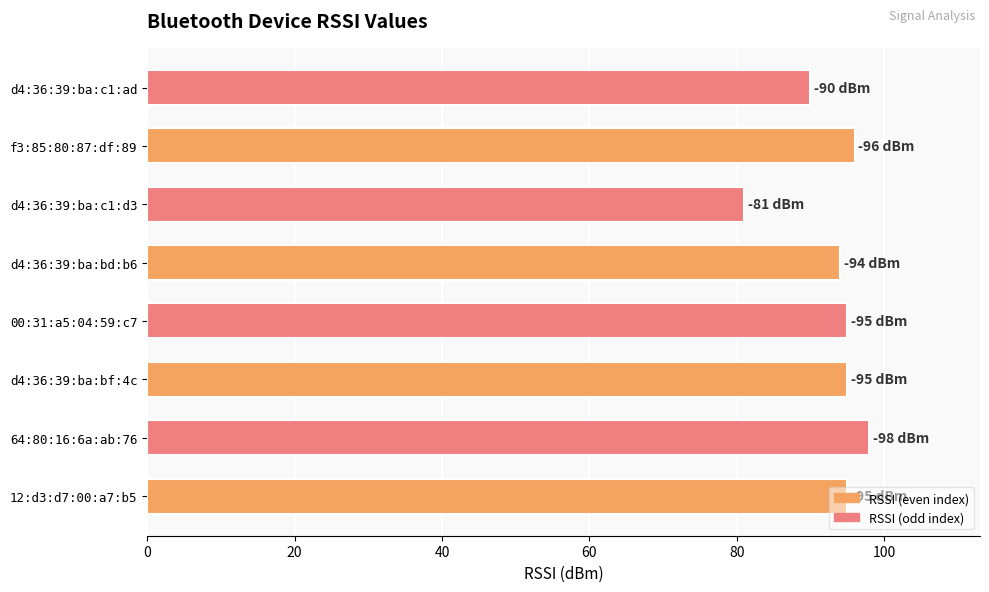

How many bars are there in total?

8